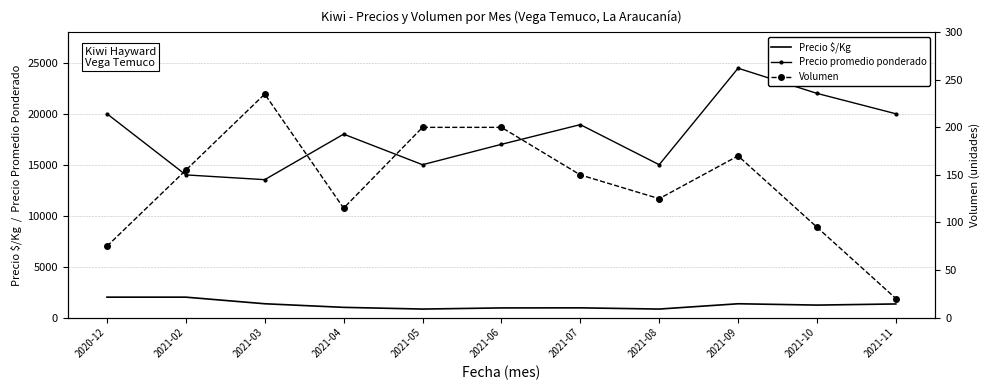

The value of Volumen at 2021-04 is 115. True or false?

True